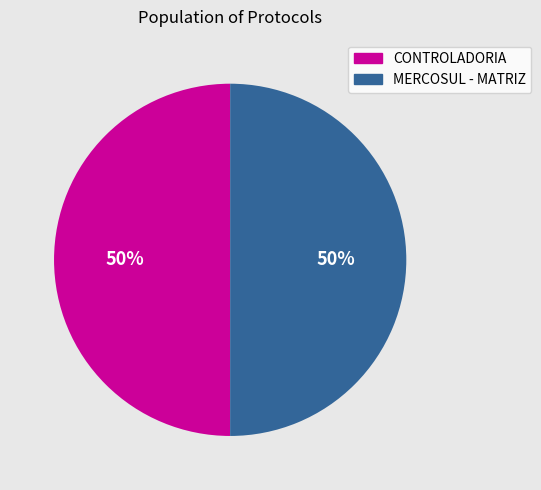

Approximately how many times larger is the value at MERCOSUL - MATRIZ compared to CONTROLADORIA?

1.0